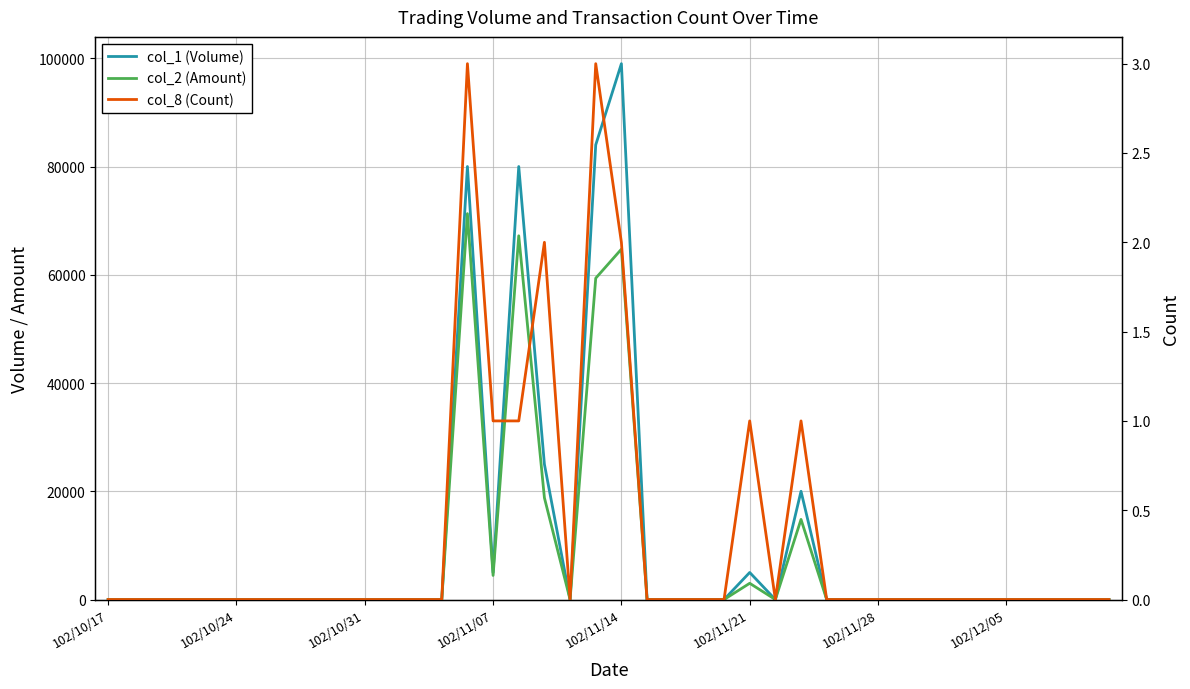

What is the average value of the col_1 (Volume) series?

9950